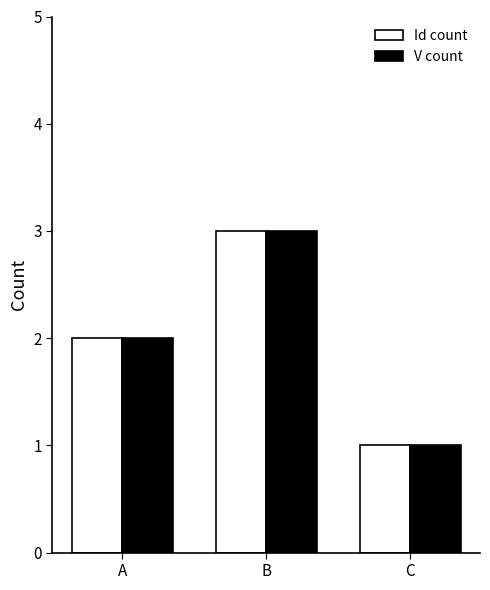

Is the value of Id count at A greater than the value of V count at C?

Yes